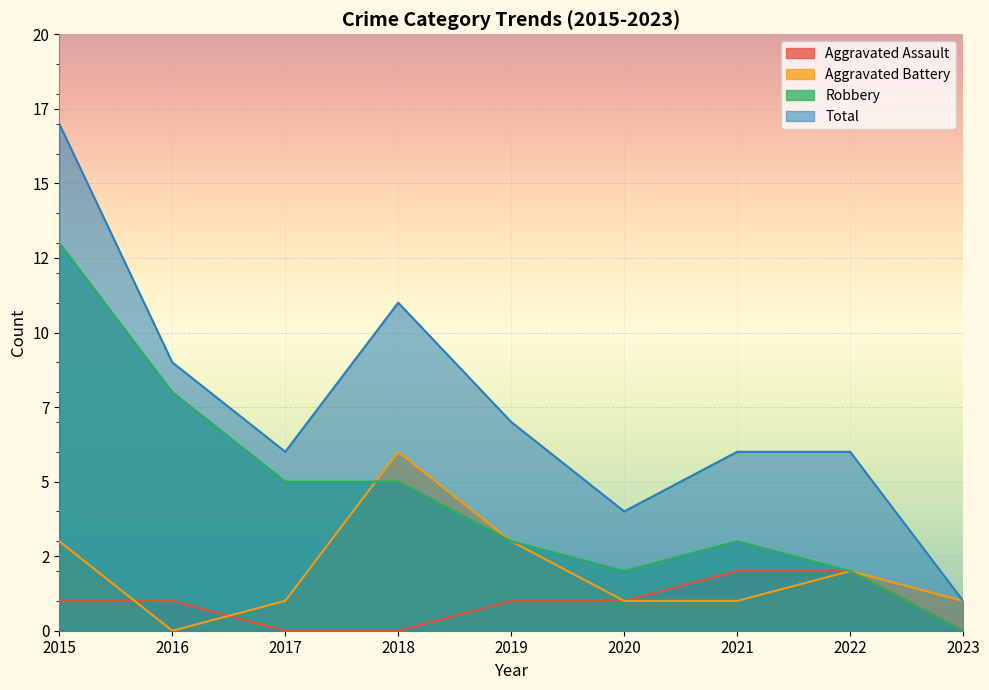

Reading left to right, what are all the values shown in this chart?

Aggravated Assault: 1	1	0	0	1	1	2	2	0
Aggravated Battery: 3	0	1	6	3	1	1	2	1
Robbery: 13	8	5	5	3	2	3	2	0
Total: 17	9	6	11	7	4	6	6	1